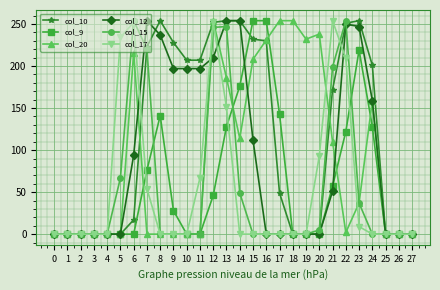

The col_17 series shows 209 at 22. True or false?

True